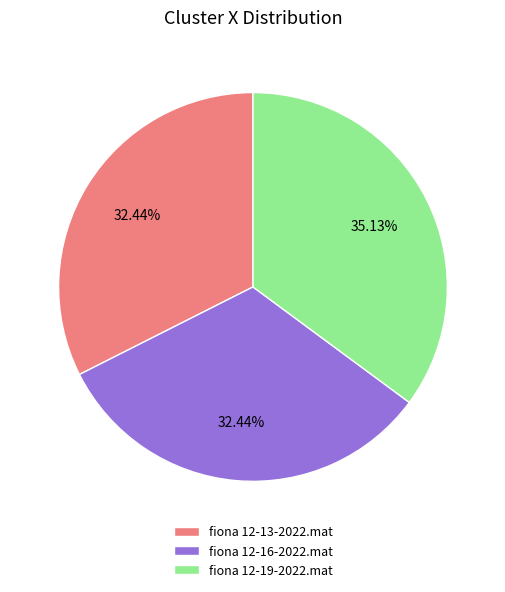

Count the number of slices in the pie.

3